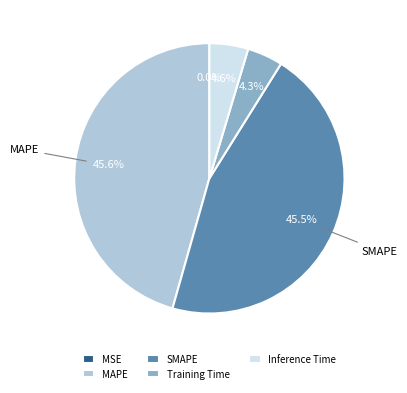

Is there any slice that represents more than half of the pie?

No